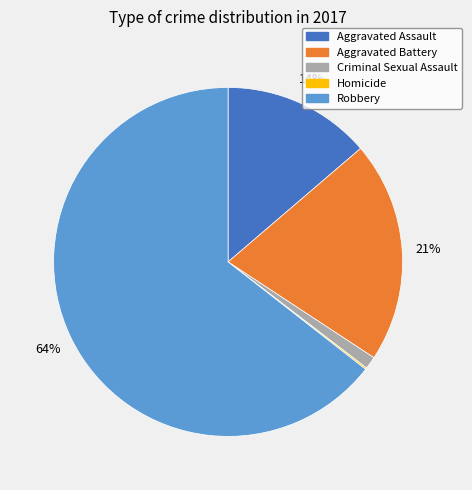

Between Aggravated Assault and Robbery, which is larger?

Robbery